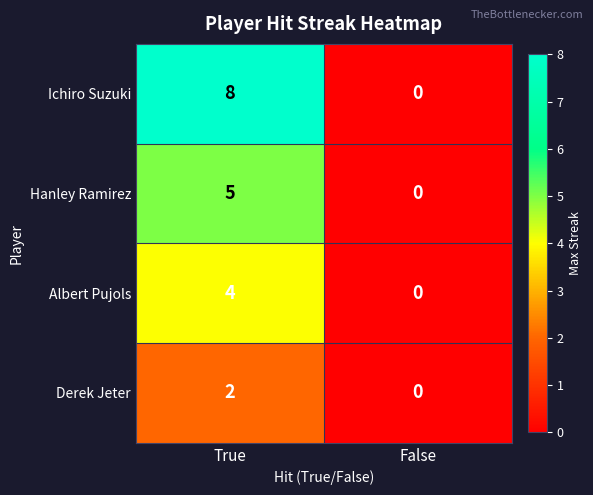

How many data points does each series have?

2